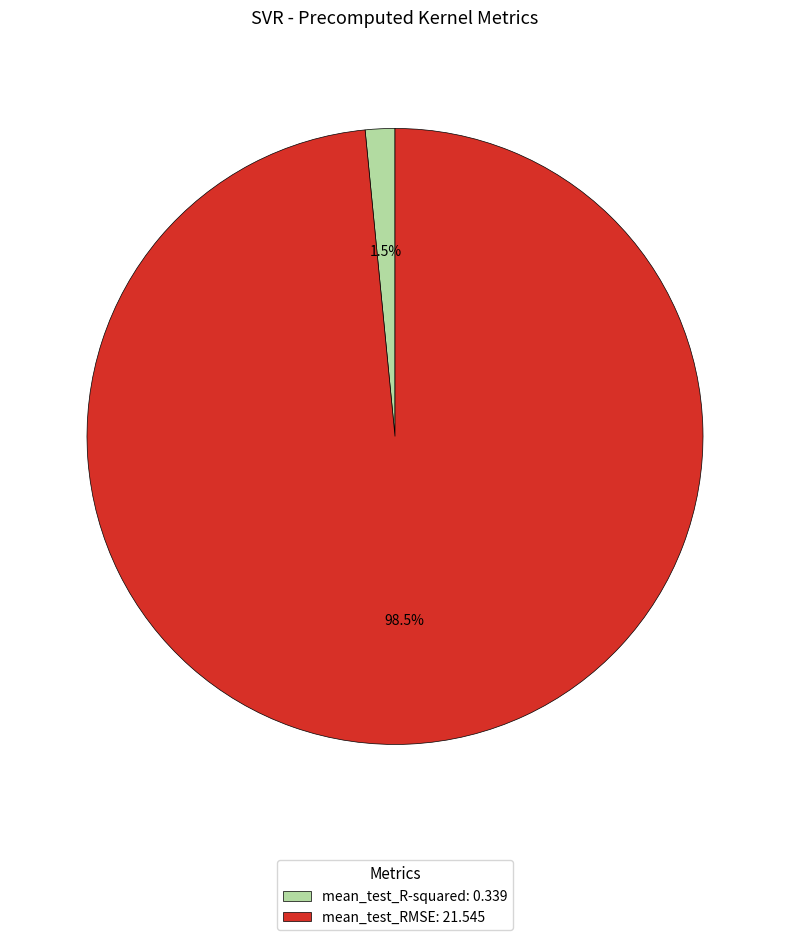

To the nearest percent, what is the combined percentage of mean_test_RMSE and mean_test_R-squared?

100%